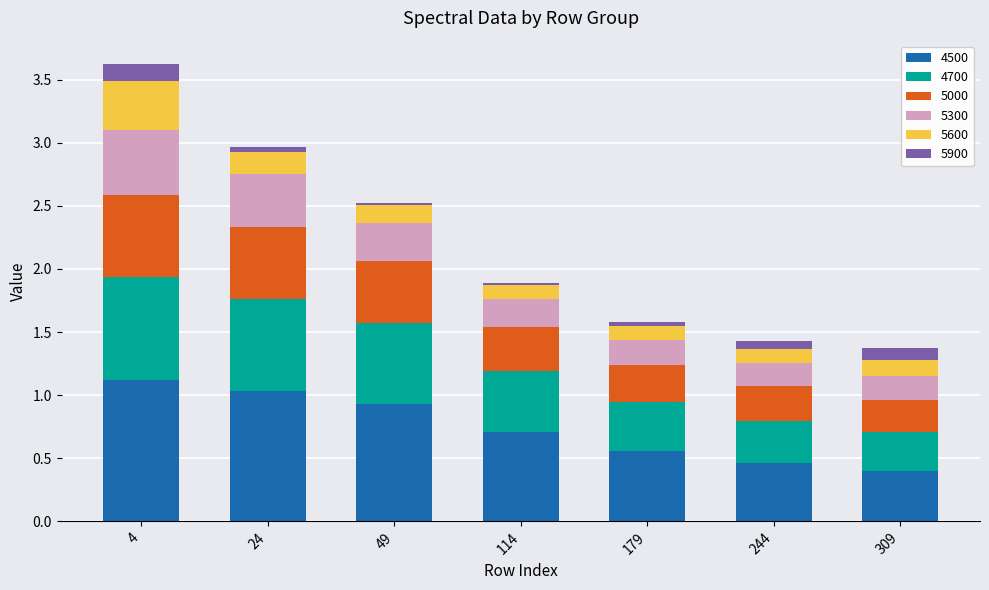

What is the minimum value for 4500?

0.4